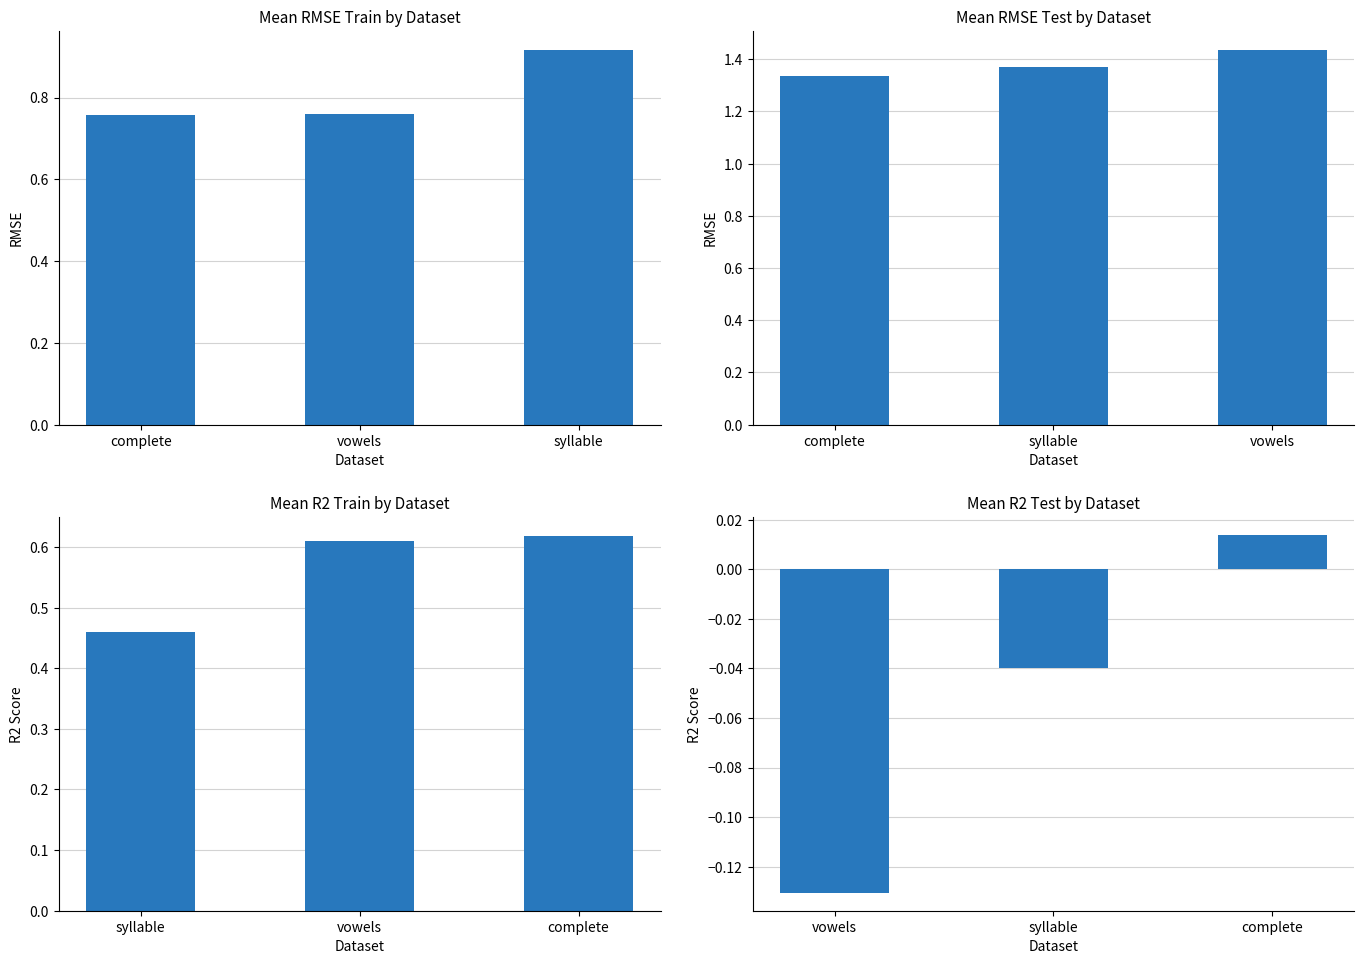

List the series in order of their overall mean, highest first.

RMSE test, RMSE train, R2 train, R2 test